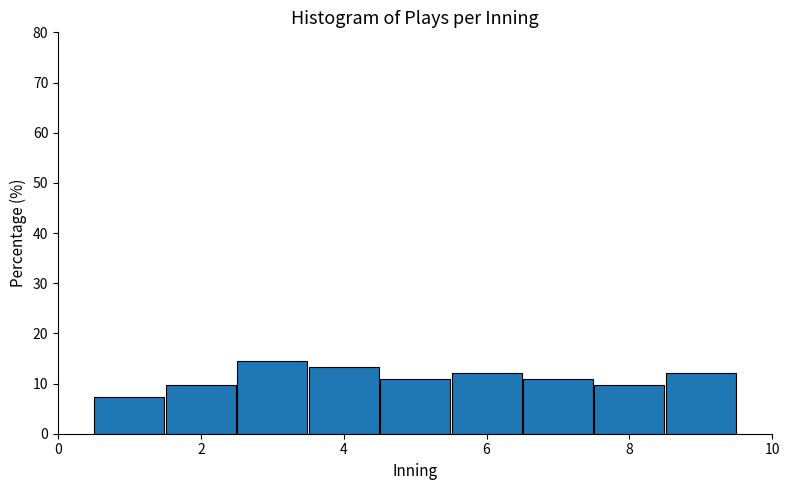

Reading left to right, list every bar in this chart as the range it spans on the x-axis followed by its height. Neither the bar edges nor the heights are printed on the chart, so give them approximately, as read against the axes.

0.5 to 1.5: 7
1.5 to 2.5: 10
2.5 to 3.5: 14
3.5 to 4.5: 13
4.5 to 5.5: 11
5.5 to 6.5: 12
6.5 to 7.5: 11
7.5 to 8.5: 10
8.5 to 9.5: 12